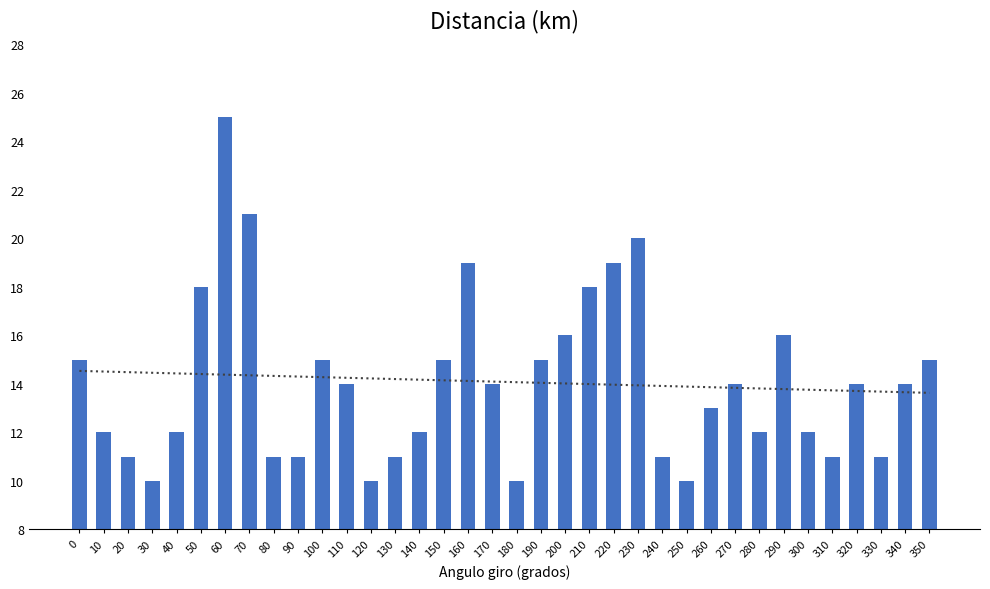

Reading left to right, transcribe all the data shown in this chart.

0=15	10=12	20=11	30=10	40=12	50=18	60=25	70=21	80=11	90=11	100=15	110=14	120=10	130=11	140=12	150=15	160=19	170=14	180=10	190=15	200=16	210=18	220=19	230=20	240=11	250=10	260=13	270=14	280=12	290=16	300=12	310=11	320=14	330=11	340=14	350=15